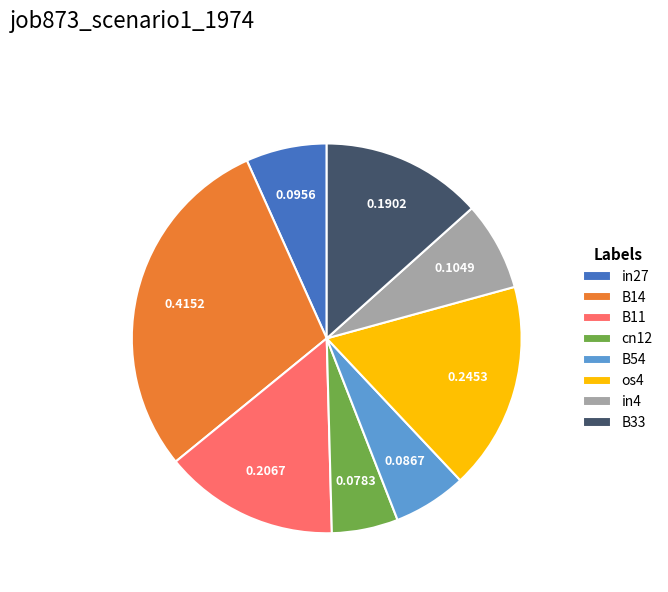

Count the number of slices in the pie.

8